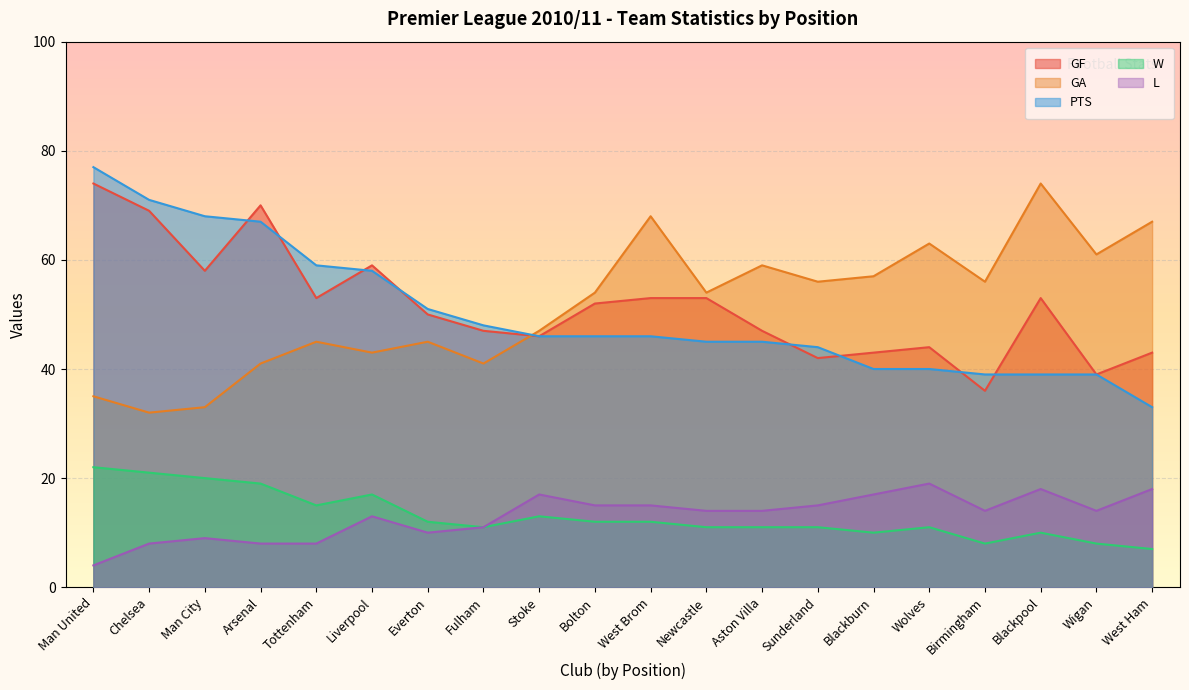

True or false: W has more than 2 interior local peaks.

True